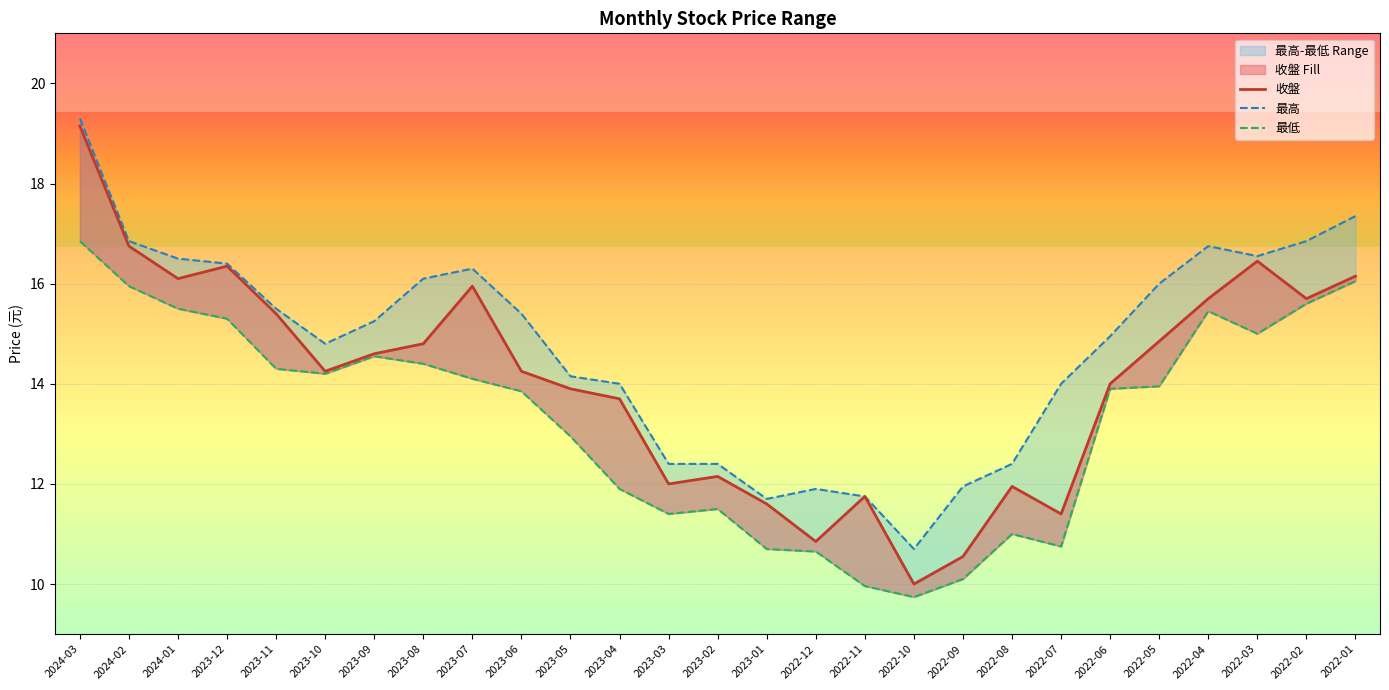

True or false: 最高 has more than 0 points higher than both neighbors.

True